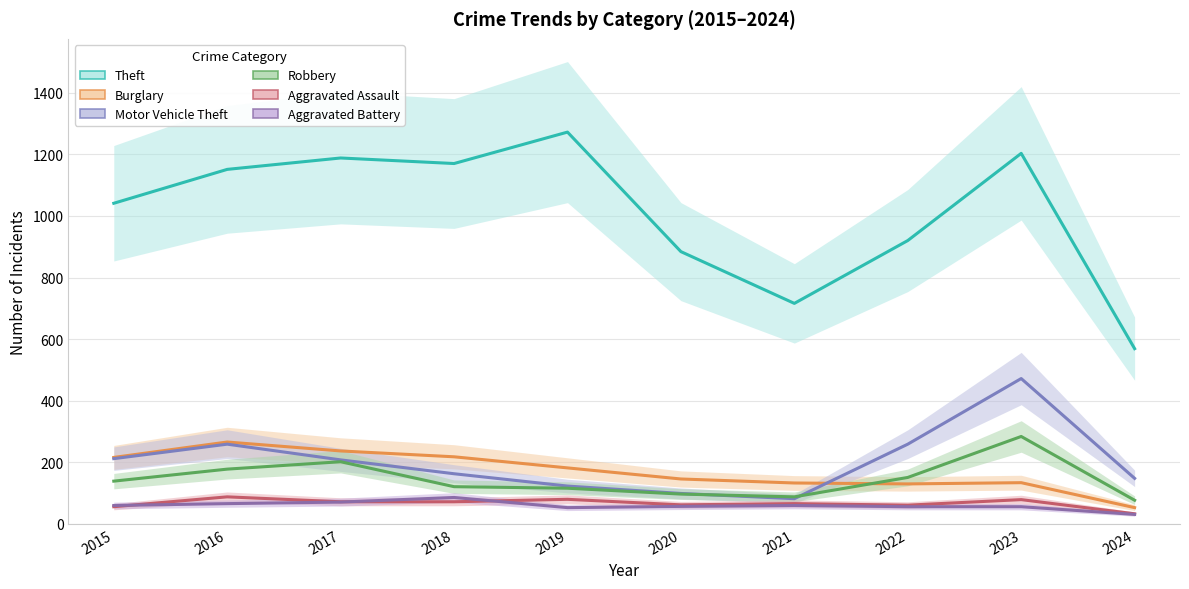

Rank the categories by Theft value from highest to lowest.

2019, 2023, 2017, 2018, 2016, 2015, 2022, 2020, 2021, 2024